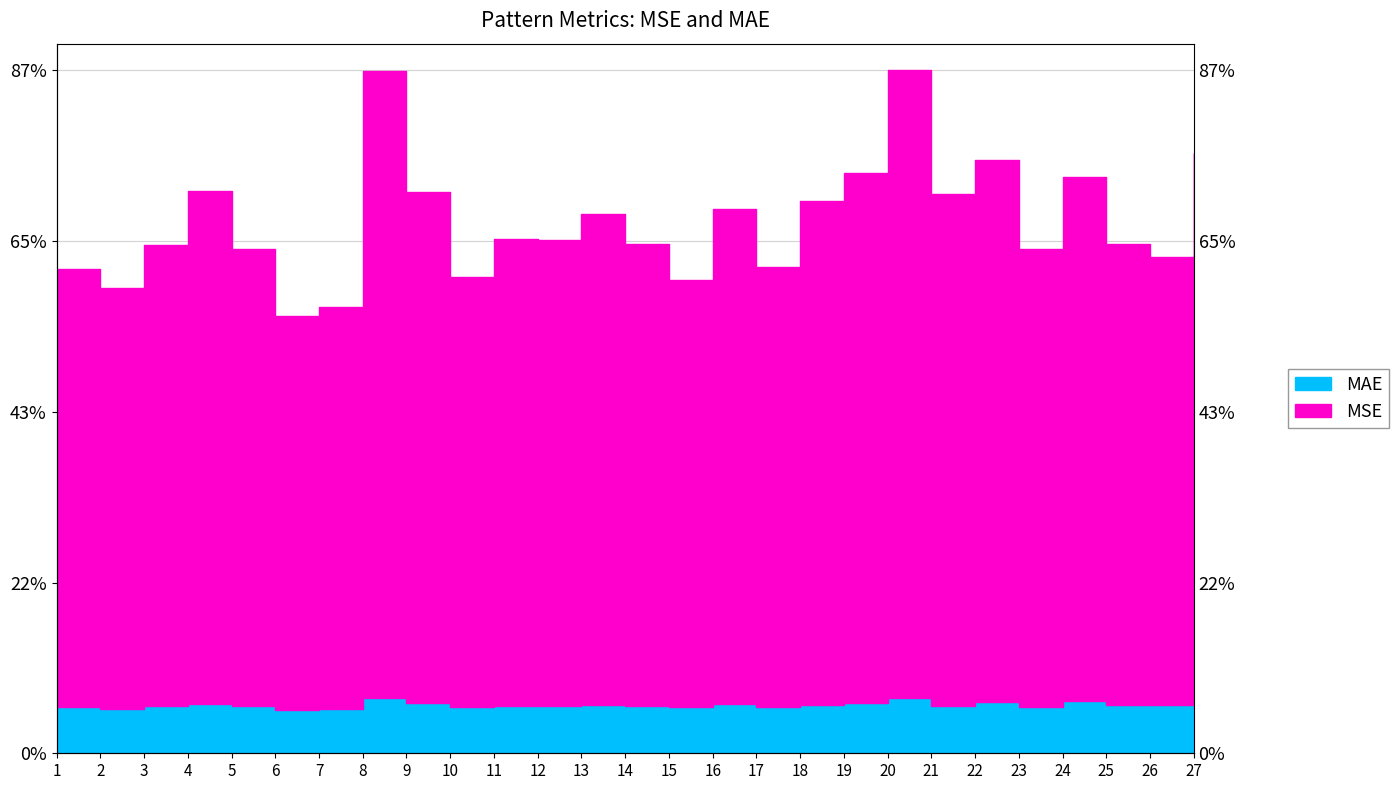

What is the maximum value for MAE?

7.1